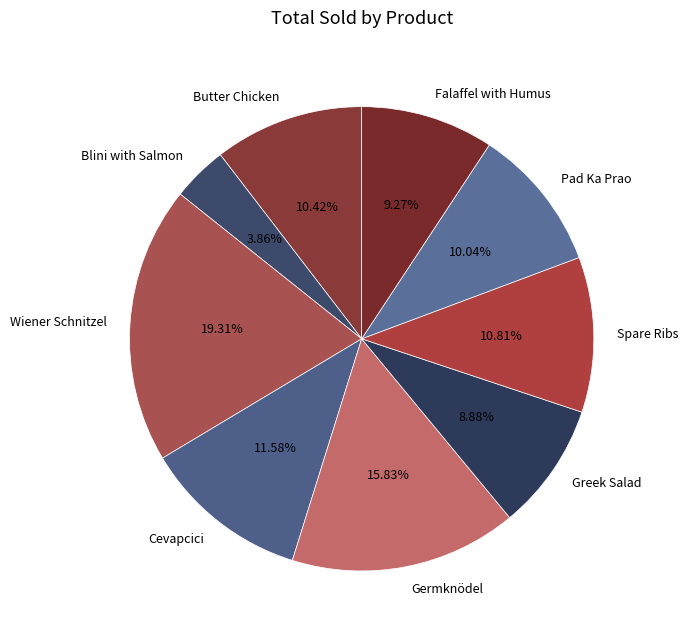

What percentage is the Cevapcici slice, to the nearest percent?

12%